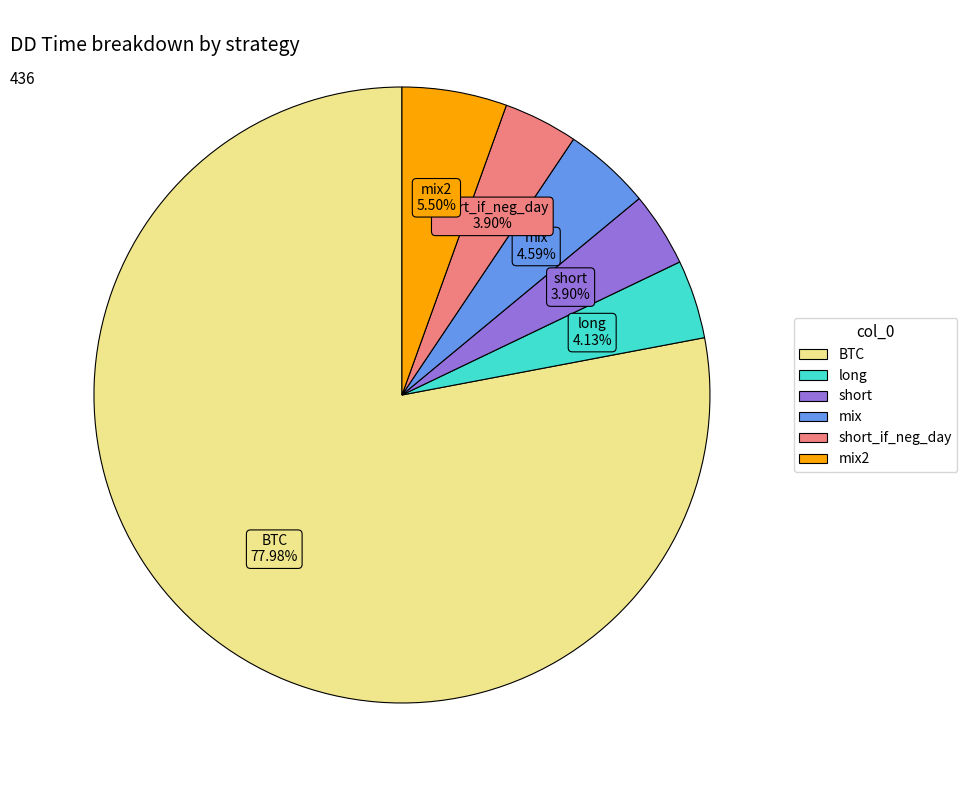

Is there a majority slice in this chart?

Yes